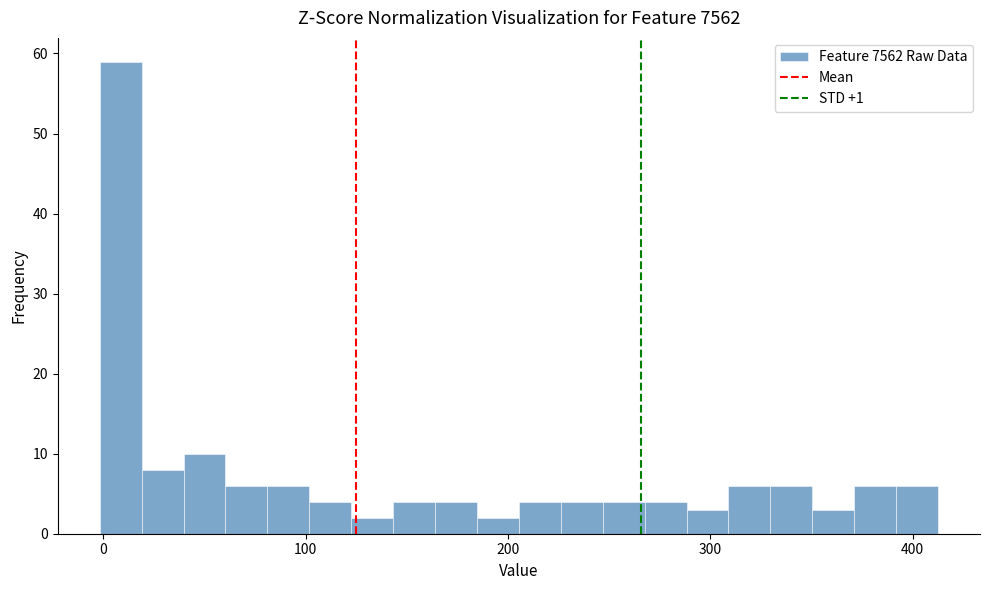

Read against the x-axis, roughly where is the centre of the tallest bar?

10